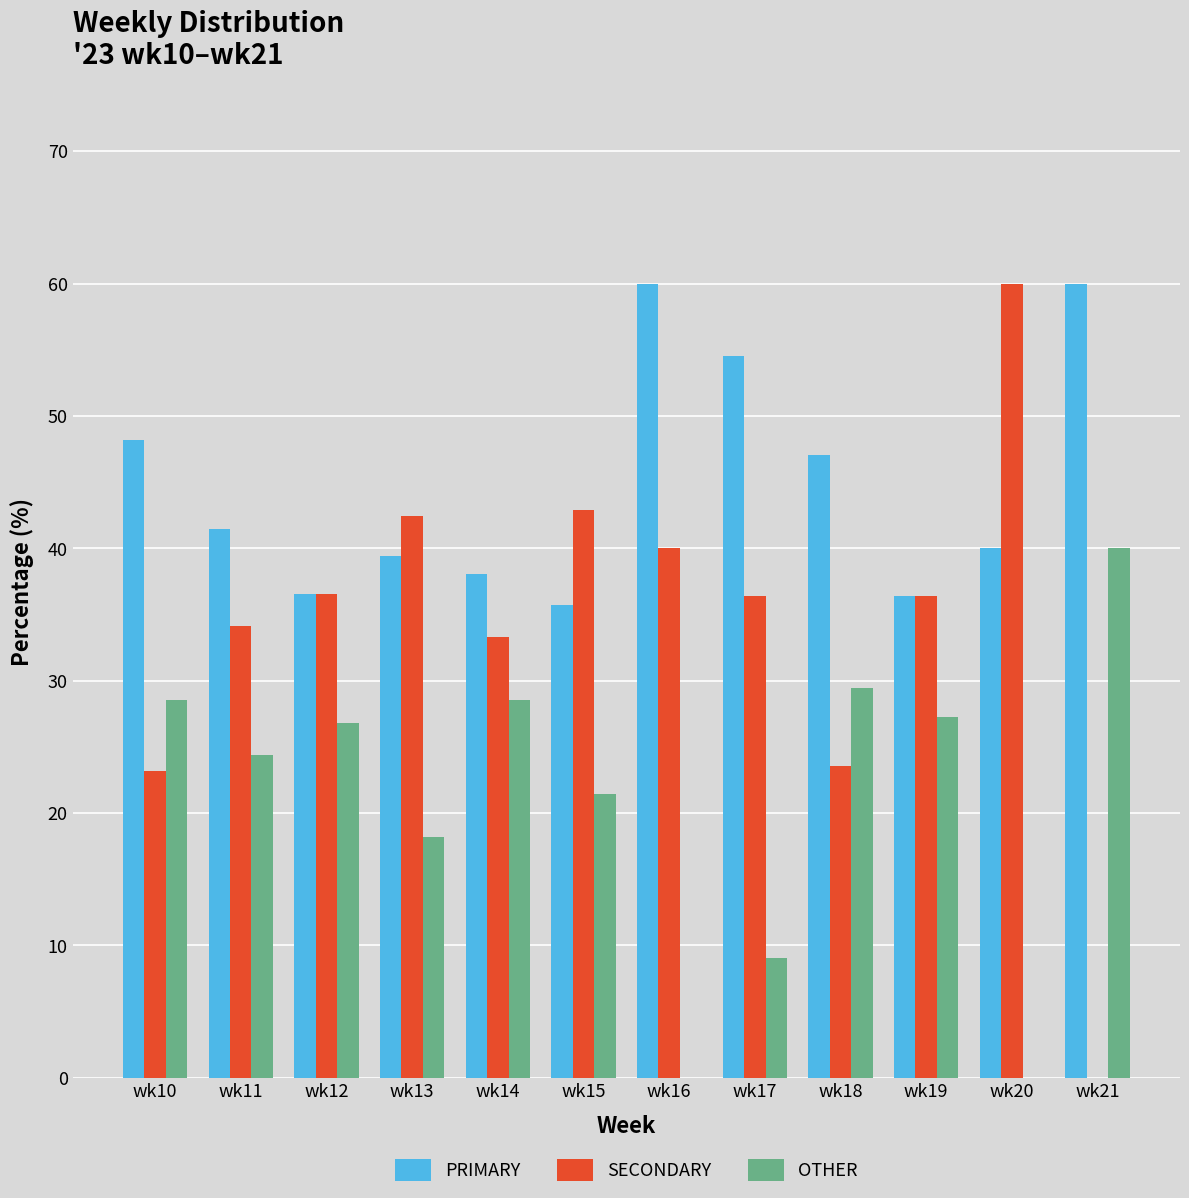

True or false: PRIMARY has a value of 9.2 at wk15.

False